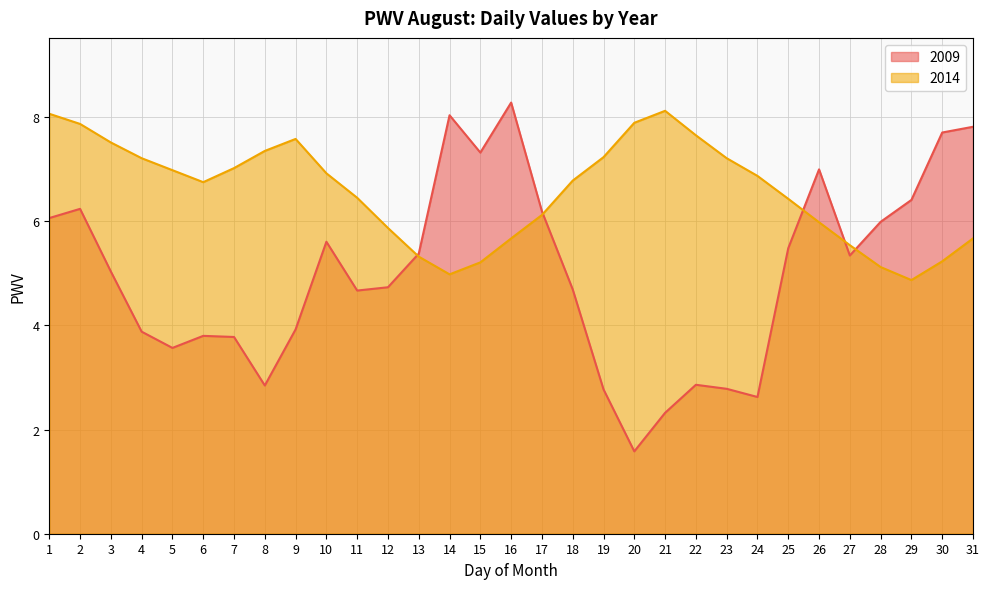

In 2009, how many points are lower than both neighbors (excluding endpoints)?

7